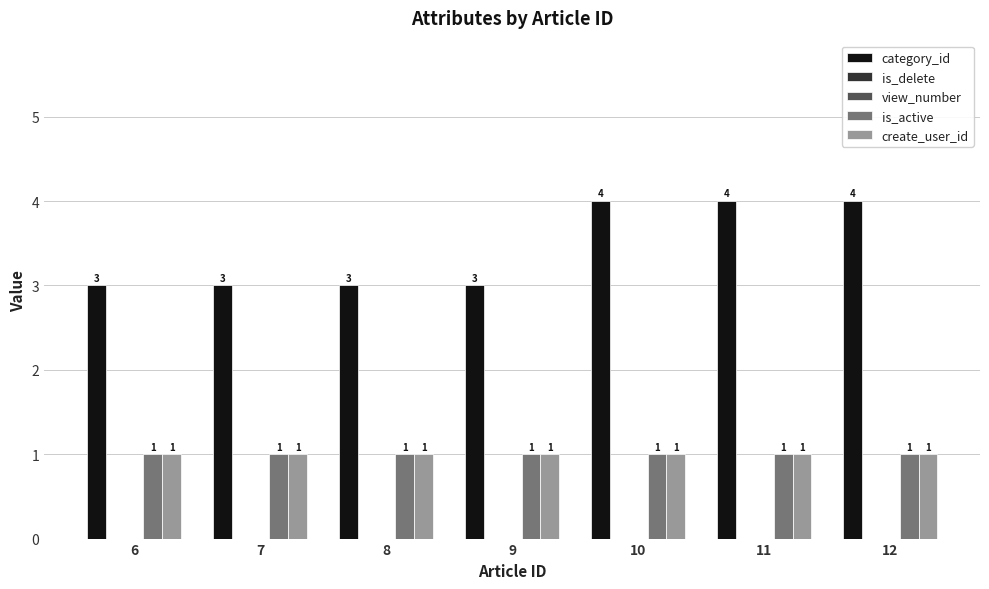

At how many categories does at least one series exceed 3?

3